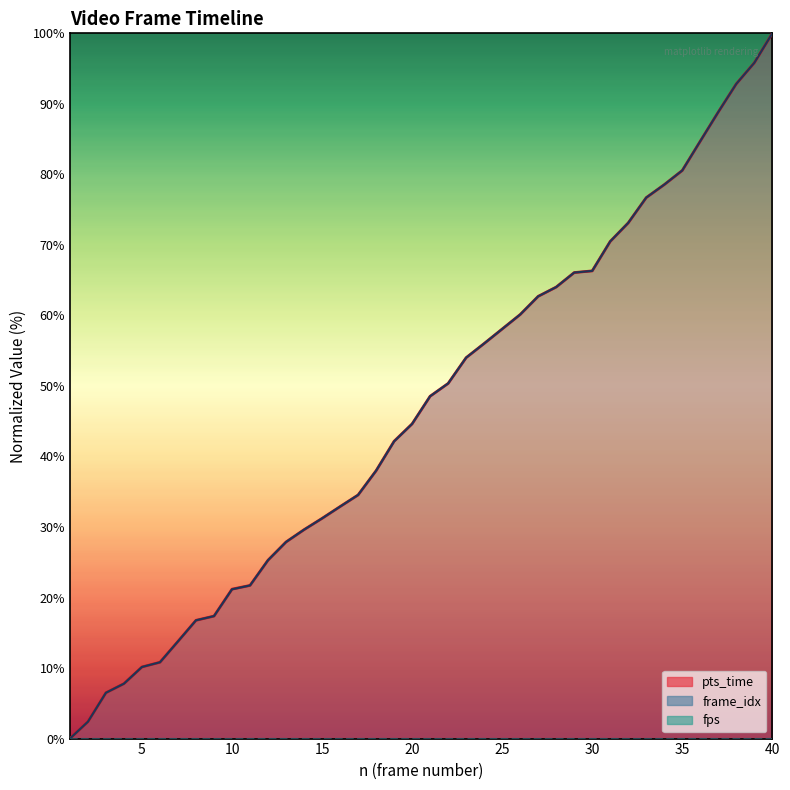

Reading left to right, what are all the values shown in this chart?

pts_time: 0.0	2.4	6.5	7.8	10.2	10.8	13.8	16.8	17.4	21.2	21.7	25.3	27.9	29.6	31.2	32.9	34.5	38.0	42.2	44.6	48.5	50.4	54.0	56.0	58.1	60.1	62.7	64.0	66.1	66.3	70.5	73.1	76.7	78.5	80.6	84.7	88.8	92.8	95.8	100.0
frame_idx: 0.0	2.4	6.5	7.8	10.2	10.8	13.8	16.8	17.4	21.2	21.7	25.3	27.9	29.6	31.2	32.9	34.5	38.0	42.1	44.6	48.5	50.4	54.0	56.0	58.1	60.1	62.7	64.0	66.1	66.3	70.5	73.1	76.7	78.5	80.6	84.7	88.8	92.8	95.8	100.0